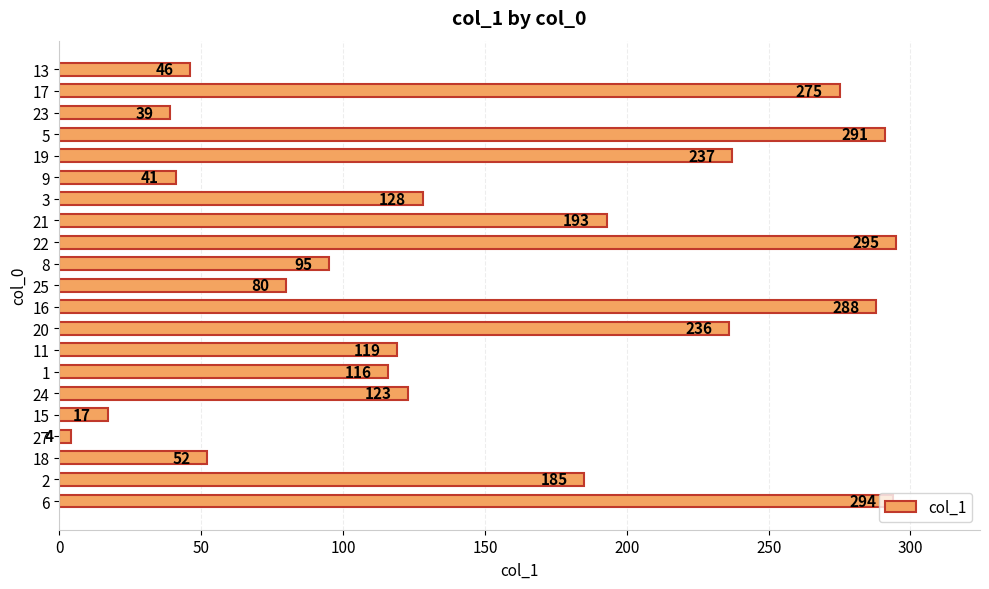

Approximately how many times larger is the value at 20 compared to 18?

4.5